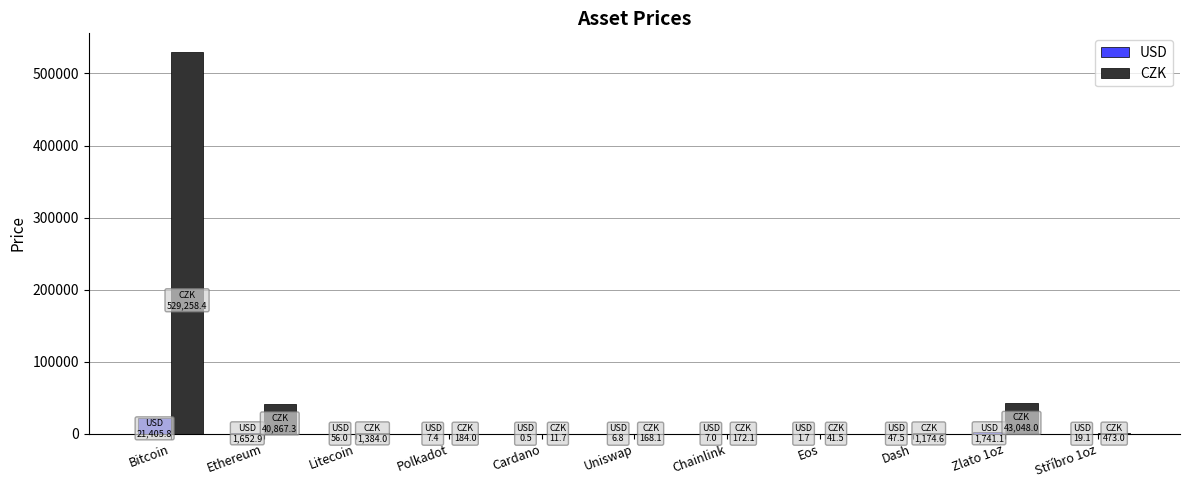

Which series has the largest total across all categories?

CZK